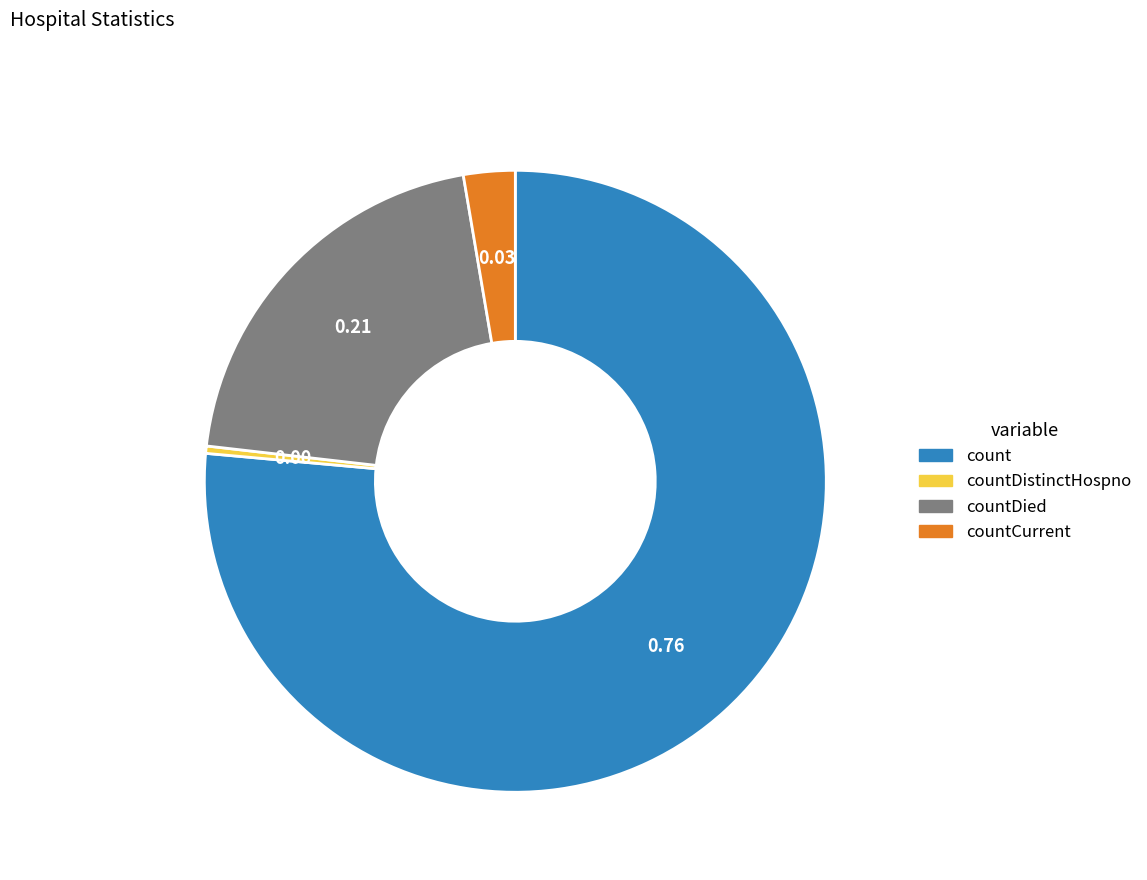

Does any single category account for the majority?

Yes